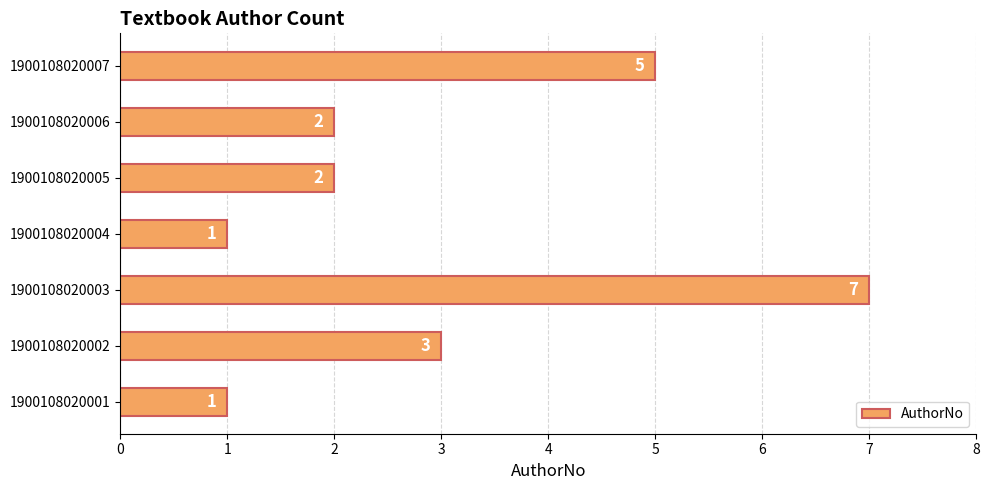

Between 1900108020005 and 1900108020002, which is larger?

1900108020002